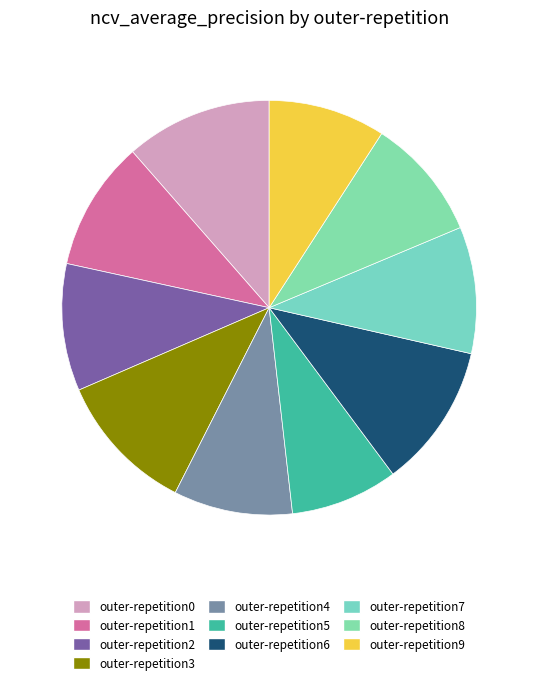

Count the number of slices in the pie.

10